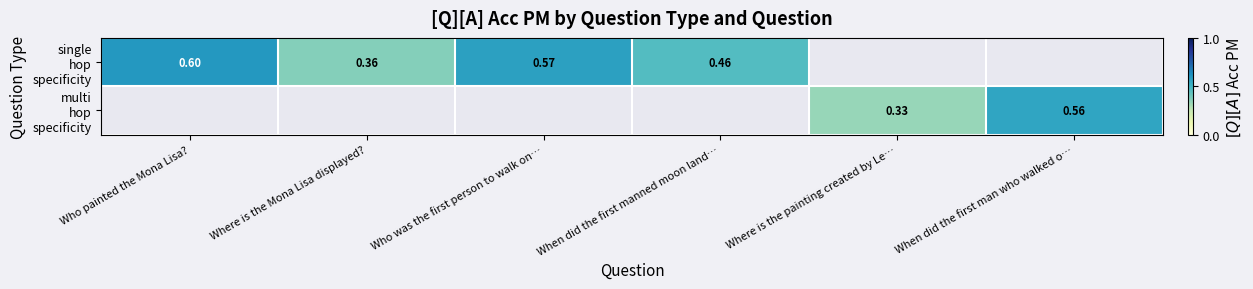

Where is single hop specificity nearest to the value 0?

Where is the Mona Lisa displayed?